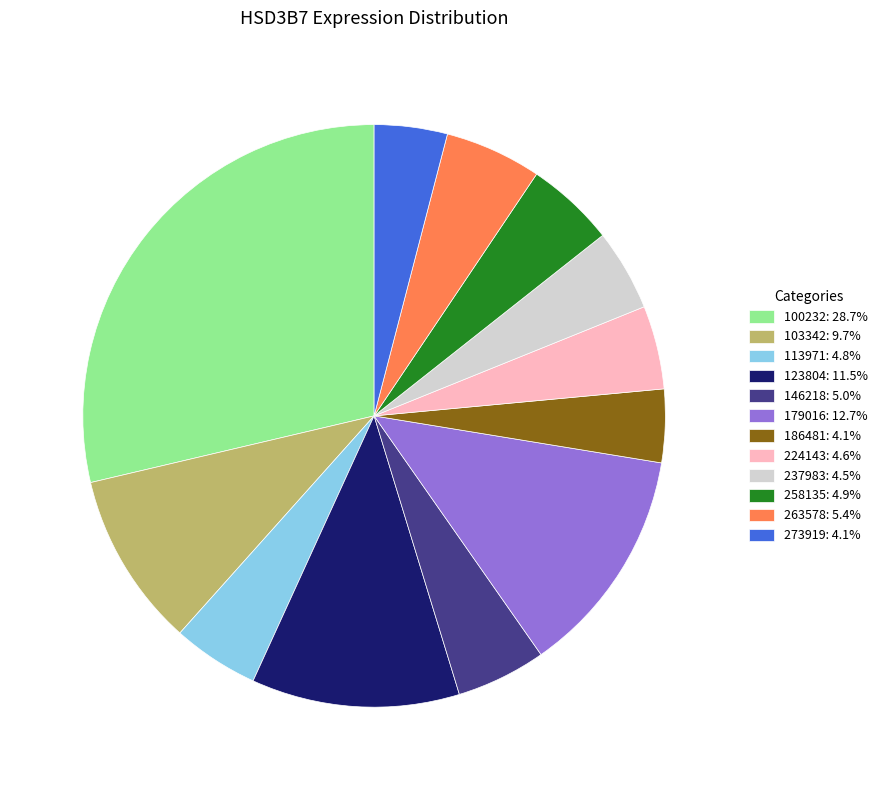

Is it true that 224143 is 5% of the pie?

True